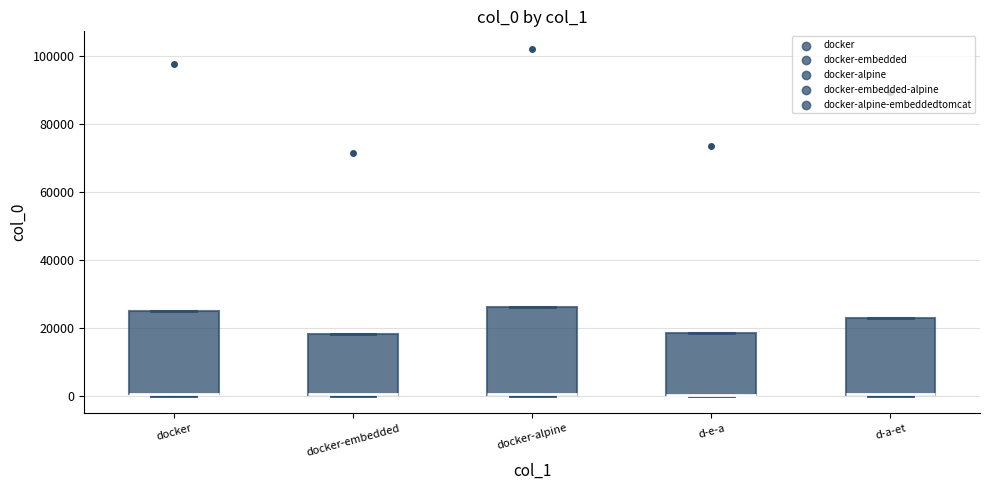

Reading left to right, transcribe this box plot: for each box, give where its median line is, the range the box spans, and where its two whiskers end, as read against the y-axis. The values are not printed on the chart, so give them approximately, as read against the axis.

docker: median 0 (drawn on the box's lower edge), box 0 to 24000, whiskers 0 to 24000
docker-embedded: median 0 (drawn on the box's lower edge), box 0 to 18000, whiskers 0 to 18000
docker-alpine: median 0 (drawn on the box's lower edge), box 0 to 26000, whiskers 0 to 26000
d-e-a: median 0 (drawn on the box's lower edge), box 0 to 18000, whiskers 0 to 18000
d-a-et: median 0 (drawn on the box's lower edge), box 0 to 22000, whiskers 0 to 22000